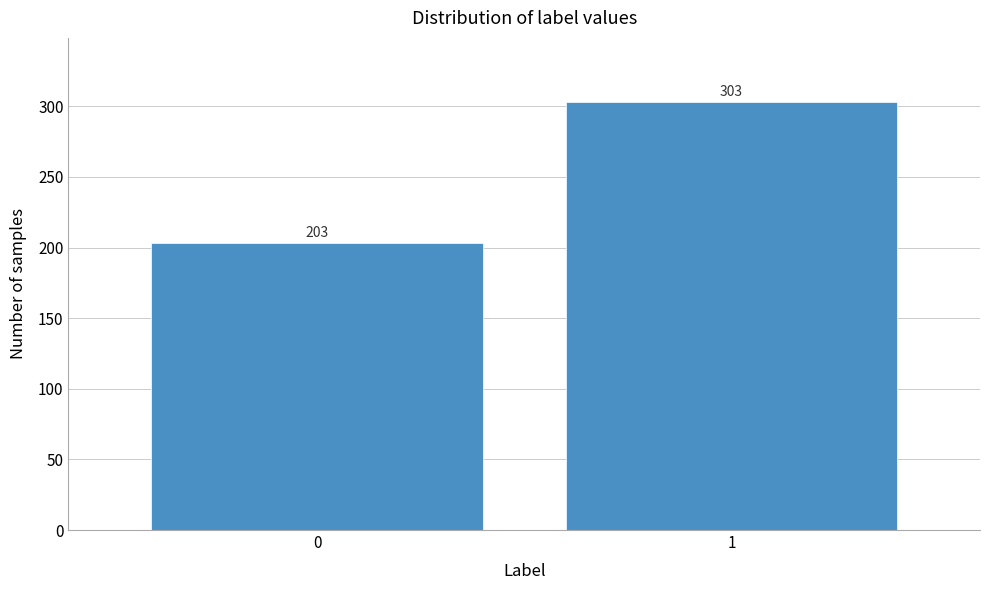

Reading left to right, extract all data points from this chart.

203	303